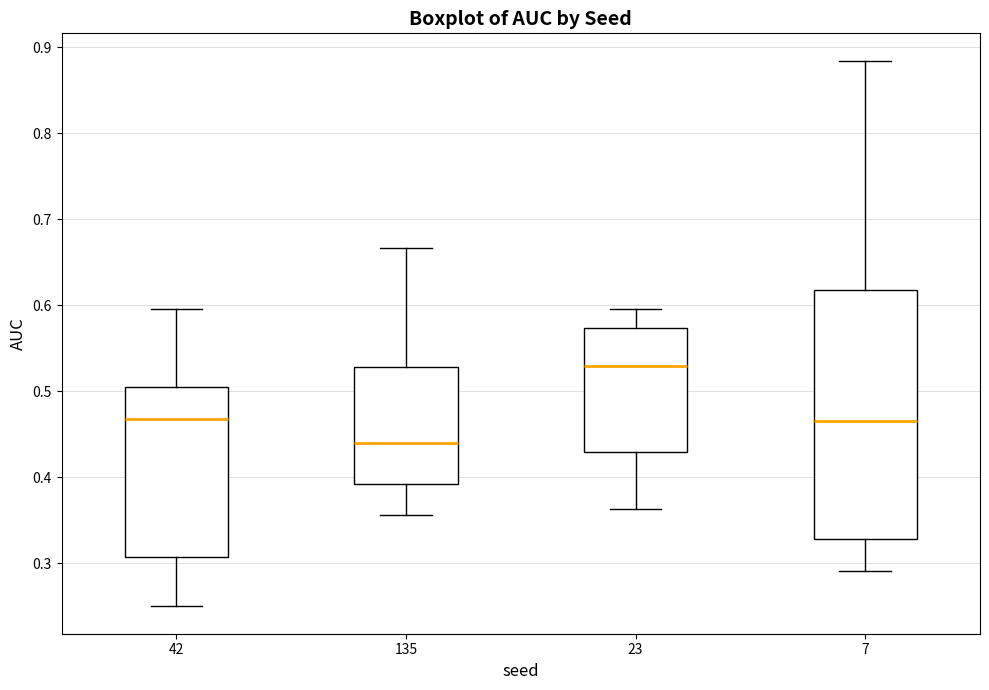

Reading left to right, read every box against the y-axis: the position of its median line, the range the box covers, and the ends of its whiskers. The values are not printed on the chart, so give them approximately, as read against the axis.

42: median 0.47, box 0.31 to 0.51, whiskers 0.25 to 0.60
135: median 0.44, box 0.39 to 0.53, whiskers 0.36 to 0.67
23: median 0.53, box 0.43 to 0.57, whiskers 0.36 to 0.60
7: median 0.47, box 0.33 to 0.62, whiskers 0.29 to 0.88